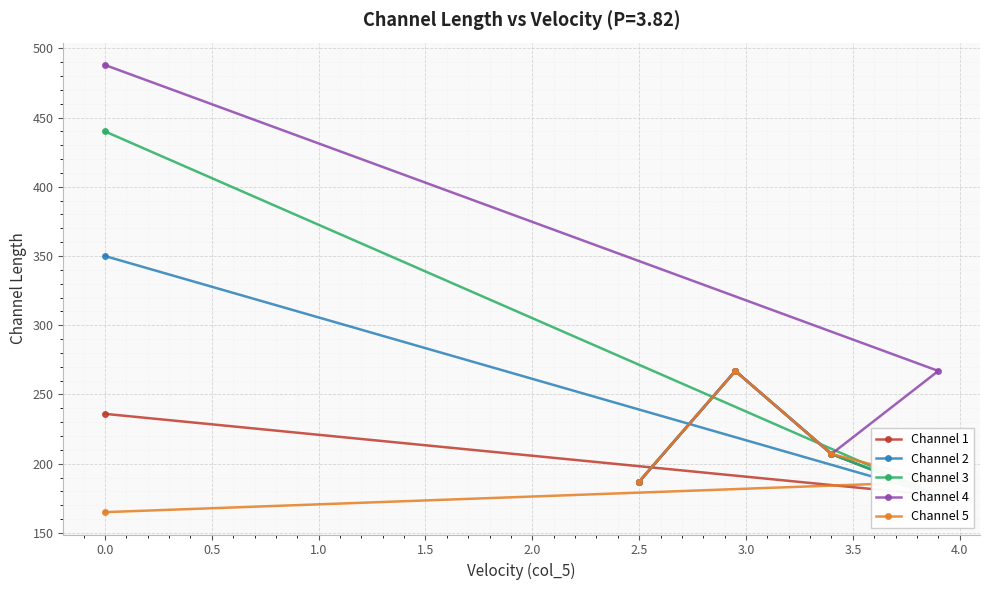

What is the highest value of the Channel 3 series?

440